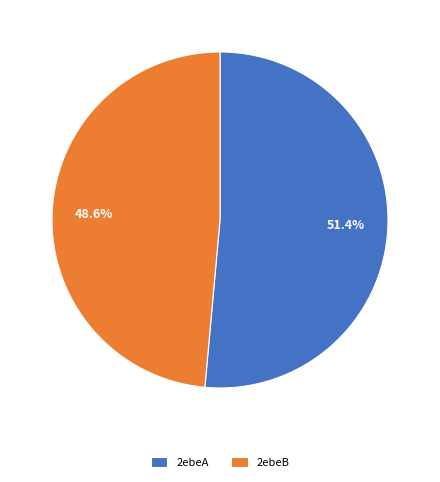

Is there any slice that represents more than half of the pie?

Yes